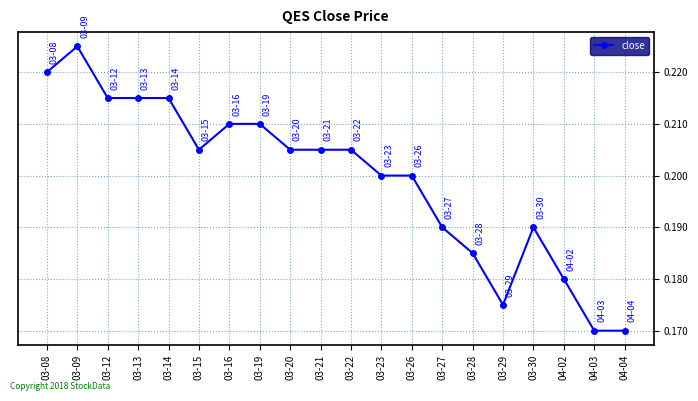

Count the values in the range 0 to 1.

20